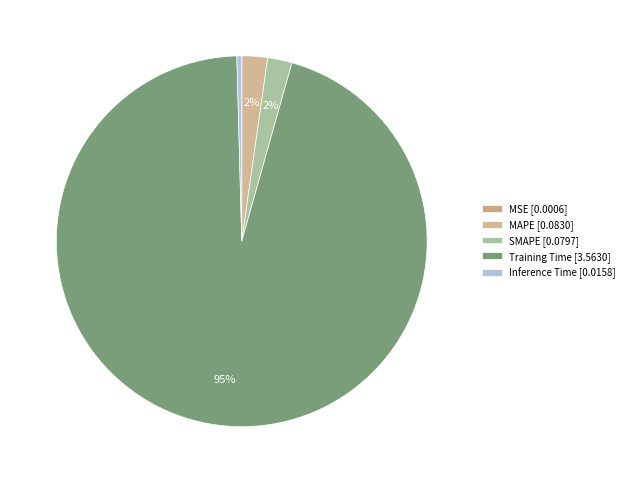

How much of the chart is everything except SMAPE?

97.9%